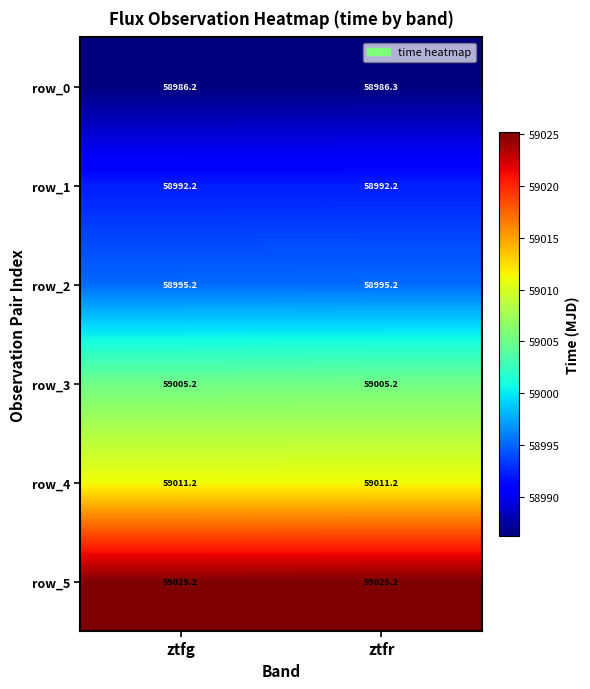

List the labels in order of row_0 value, smallest first.

ztfg, ztfr